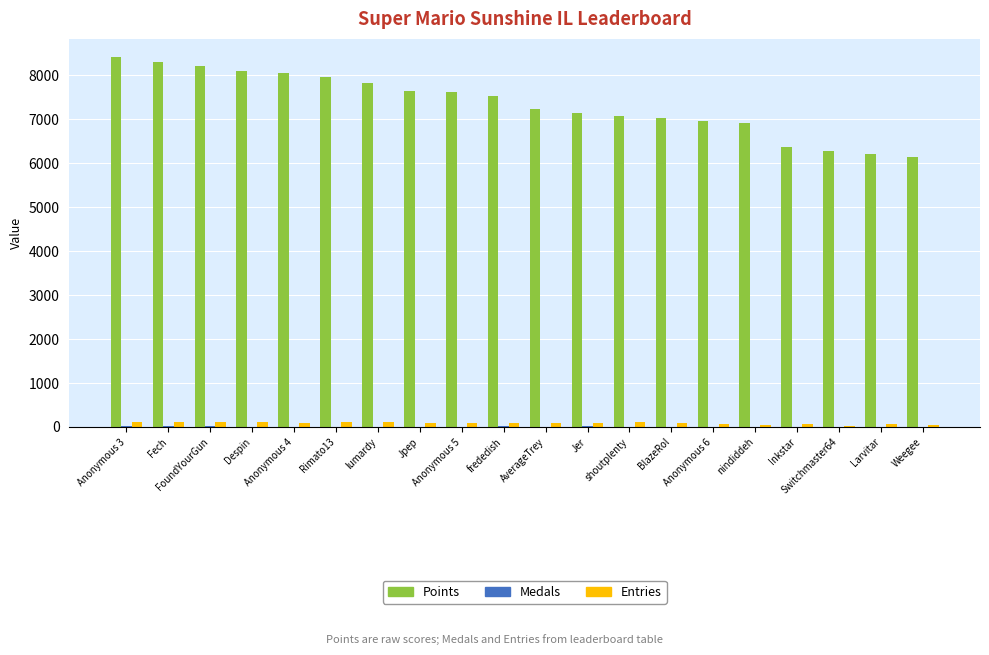

Does the chart contain stacked bars?

No